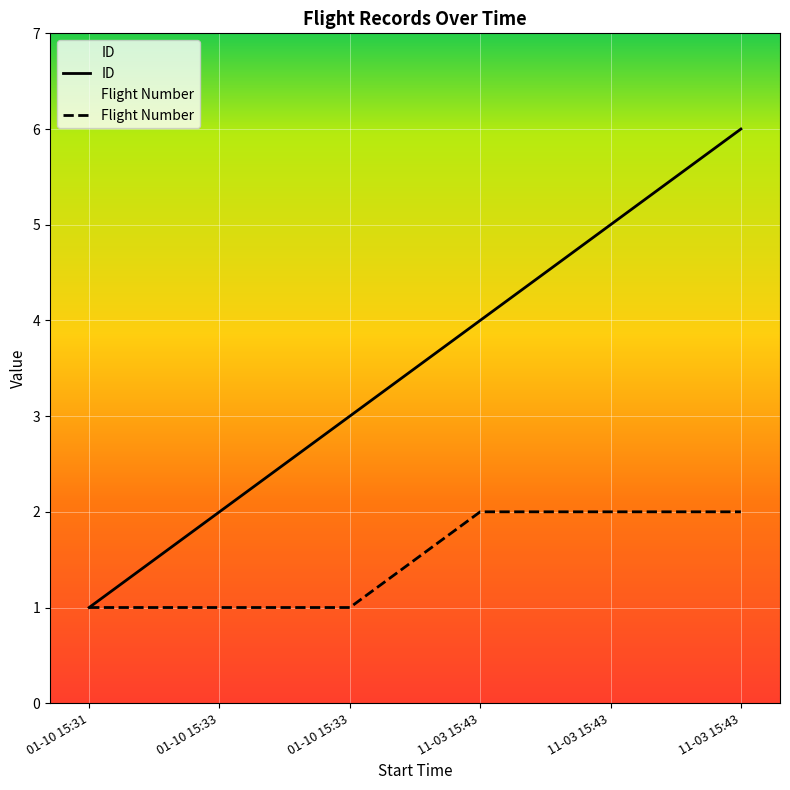

Does the chart display data point markers on the line(s)?

No